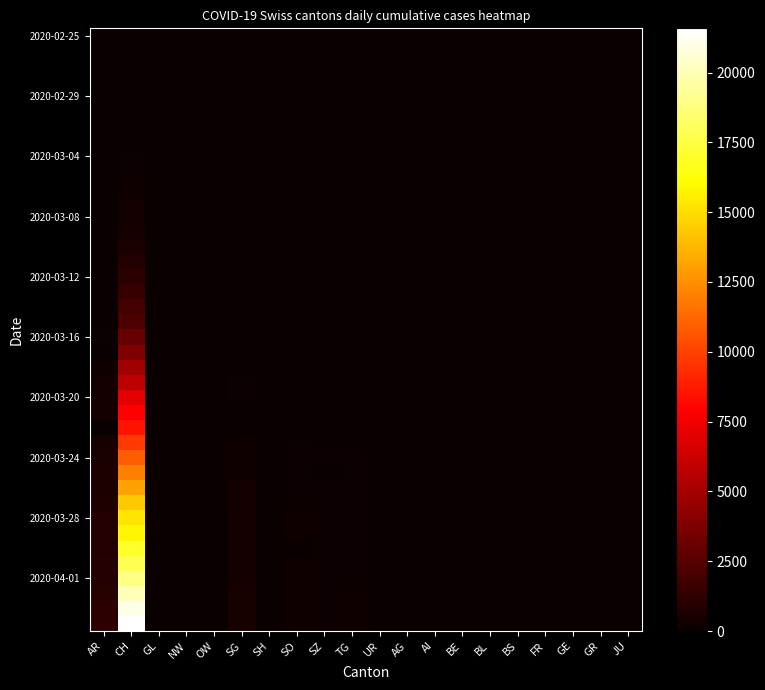

What is the difference between the highest and lowest values at SH?

47